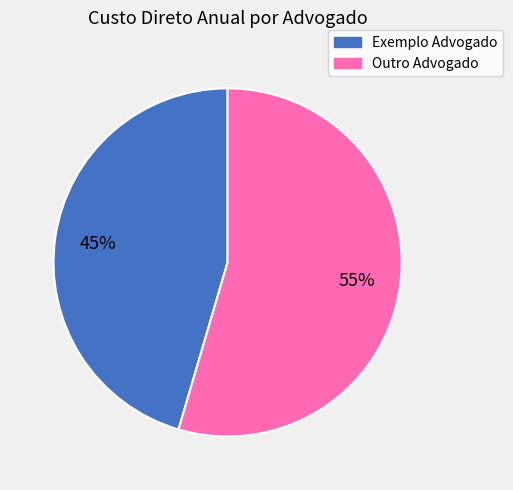

To the nearest percent, what portion does Exemplo Advogado represent?

45%